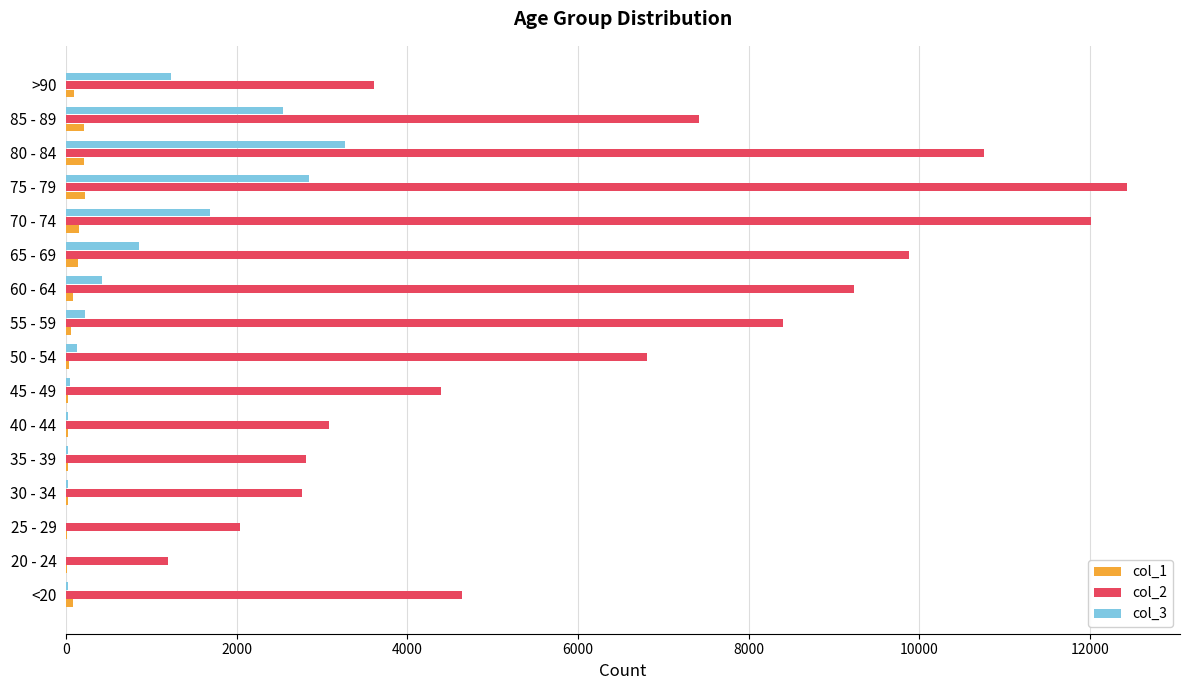

What are all the series names shown in the legend?

col_1, col_2, col_3